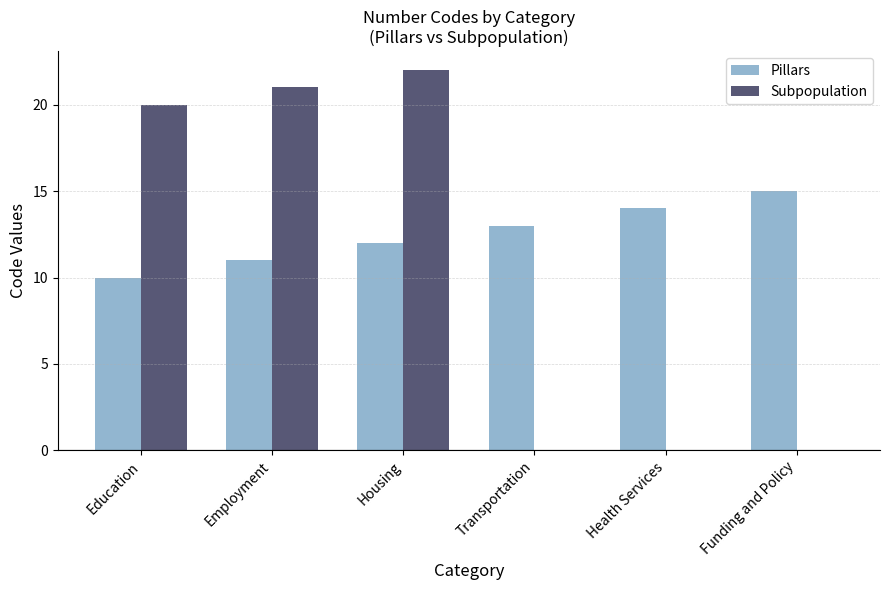

What is the highest value of the Subpopulation series?

22